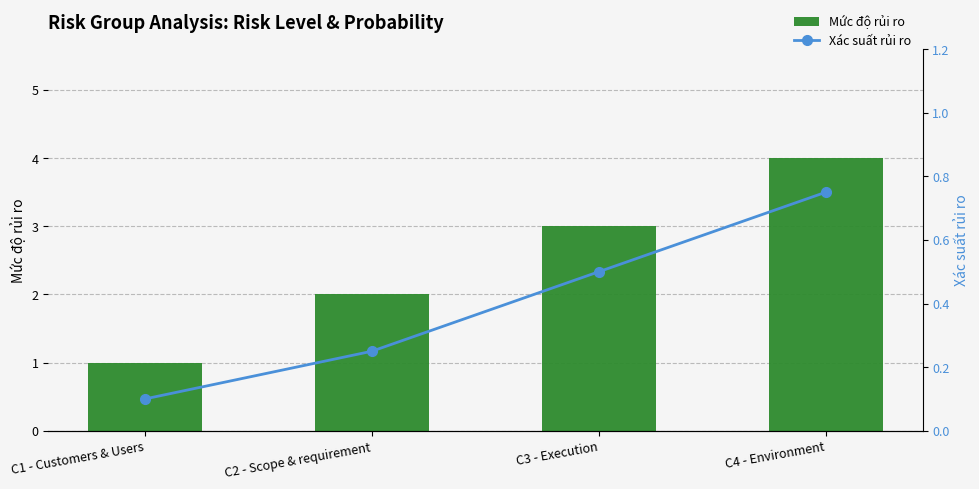

The Xác suất rủi ro series shows 0.2 at C2 - Scope & requirement. True or false?

True